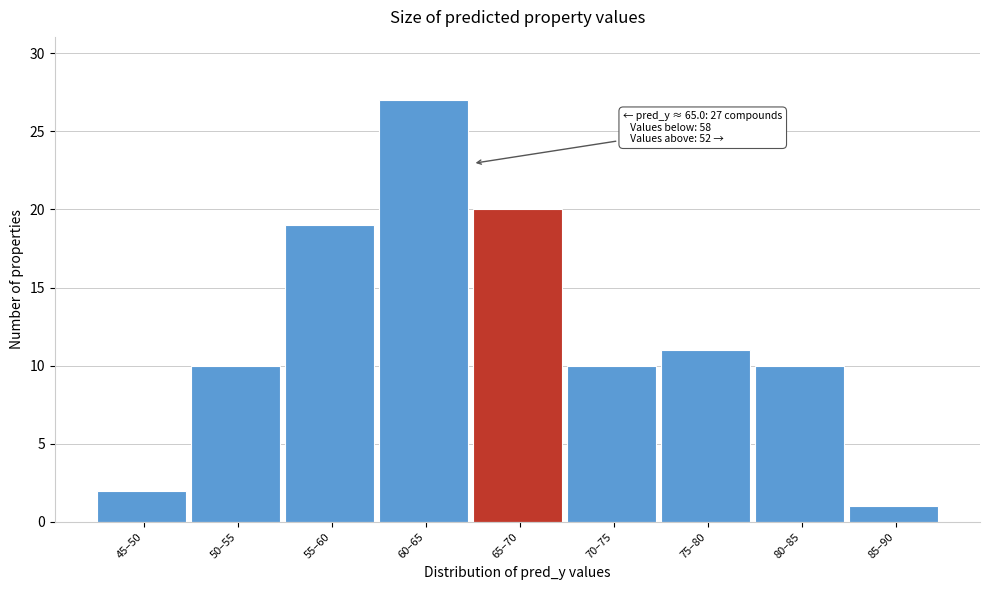

Reading left to right, extract all data points from this chart.

2	10	19	27	20	10	11	10	1